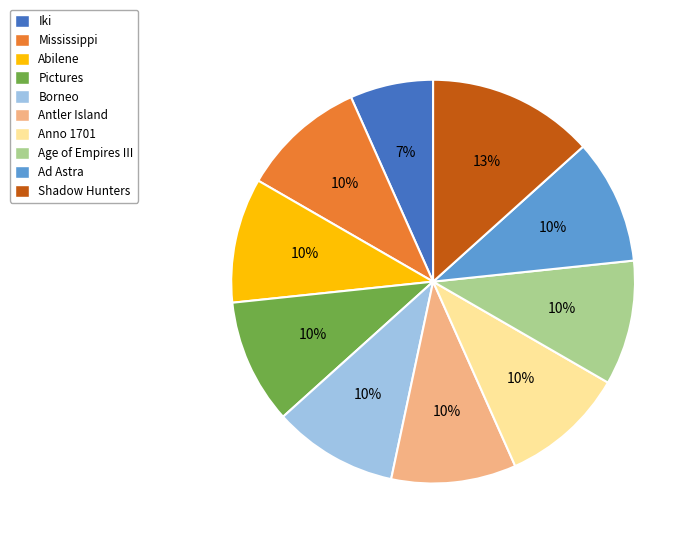

The Shadow Hunters slice represents 27% of the pie. True or false?

False